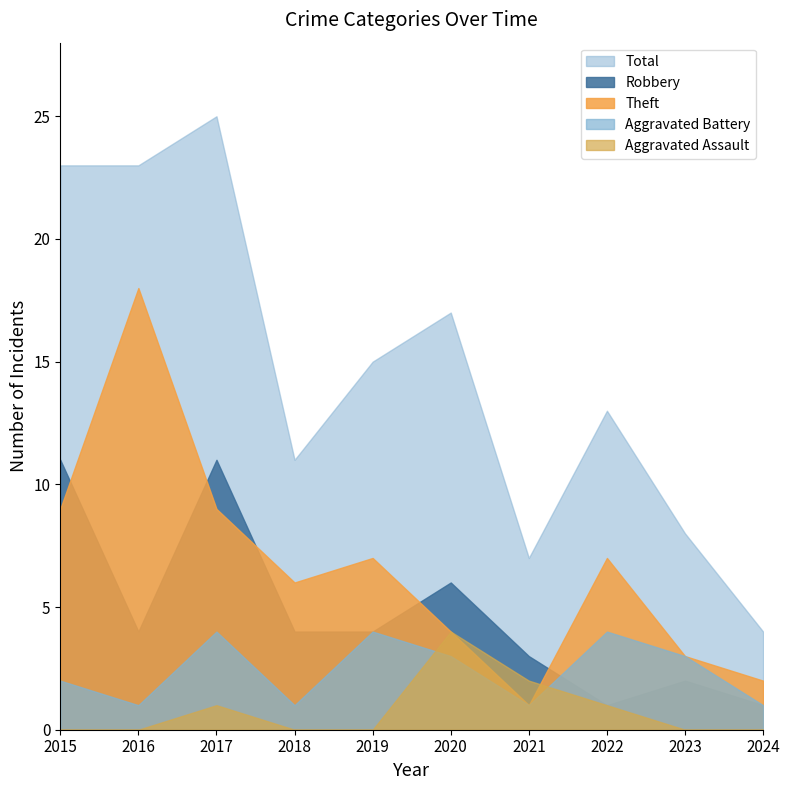

Where do Aggravated Battery and Aggravated Assault first cross each other?

2019 and 2020